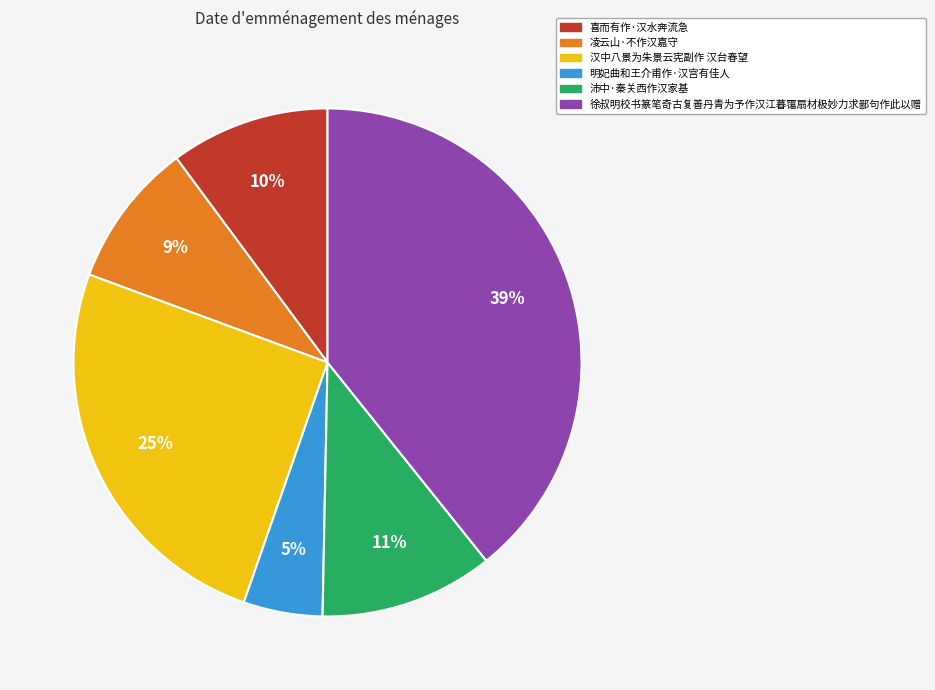

Is it true that 明妃曲和王介甫作·汉宫有佳人 is 5% of the pie?

True